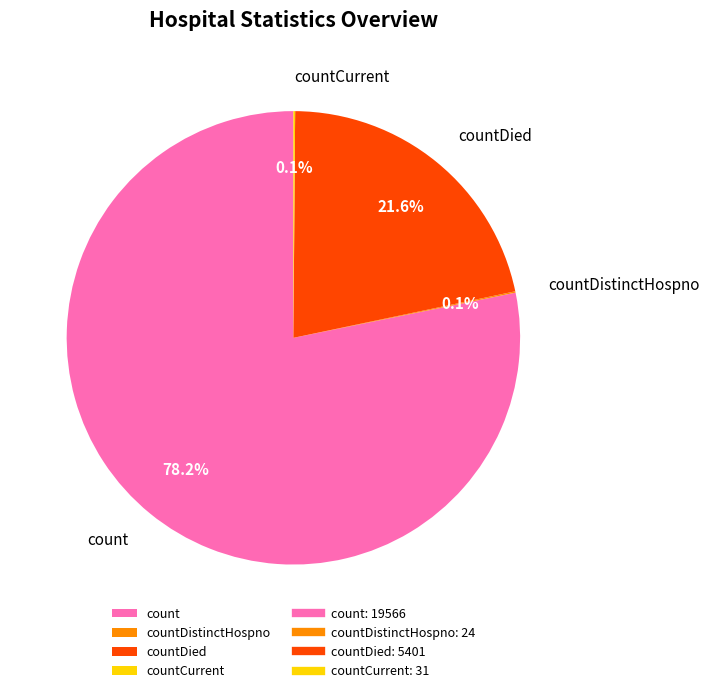

Combined, what portion of the pie is countDied and count?

99.8%